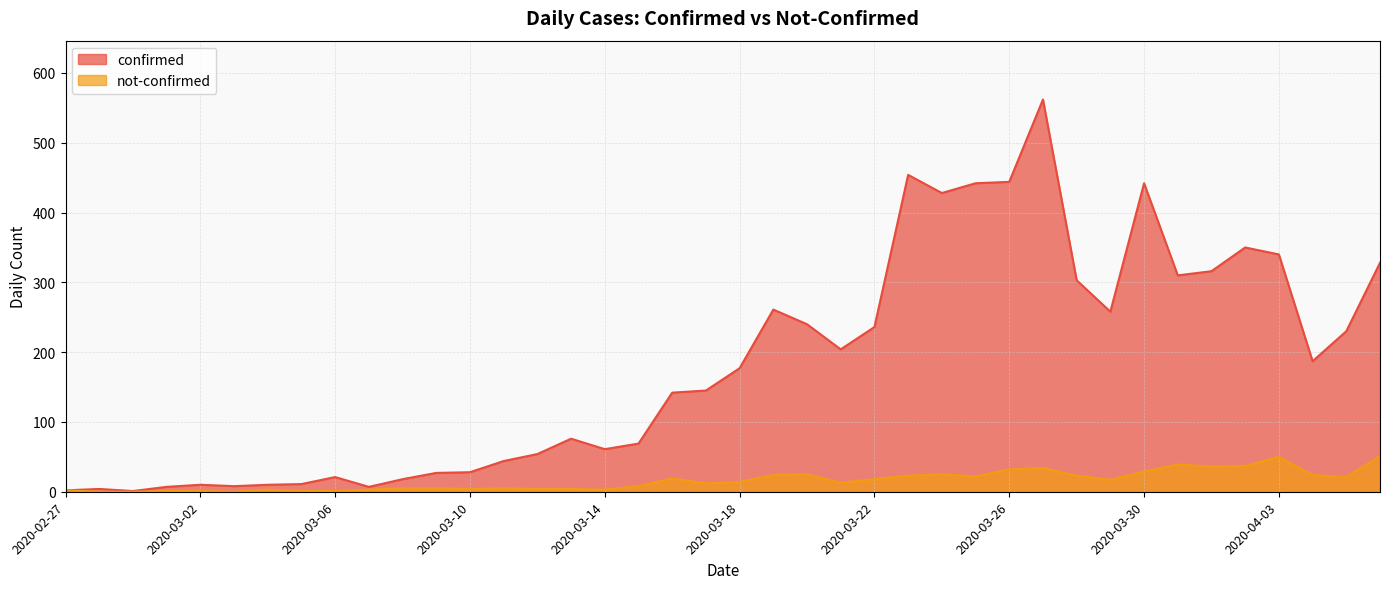

Reading left to right, what are all the values shown in this chart?

confirmed: 2020-02-27=2	2020-02-28=4	2020-02-29=1	2020-03-01=7	2020-03-02=10	2020-03-03=8	2020-03-04=10	2020-03-05=11	2020-03-06=21	2020-03-07=7	2020-03-08=18	2020-03-09=27	2020-03-10=28	2020-03-11=44	2020-03-12=54	2020-03-13=76	2020-03-14=61	2020-03-15=69	2020-03-16=142	2020-03-17=145	2020-03-18=177	2020-03-19=261	2020-03-20=240	2020-03-21=204	2020-03-22=236	2020-03-23=454	2020-03-24=428	2020-03-25=442	2020-03-26=444	2020-03-27=562	2020-03-28=303	2020-03-29=258	2020-03-30=442	2020-03-31=310	2020-04-01=316	2020-04-02=350	2020-04-03=340	2020-04-04=187	2020-04-05=230	2020-04-06=328
not-confirmed: 2020-02-27=2	2020-02-28=0	2020-02-29=0	2020-03-01=1	2020-03-02=1	2020-03-03=0	2020-03-04=3	2020-03-05=1	2020-03-06=1	2020-03-07=3	2020-03-08=5	2020-03-09=5	2020-03-10=4	2020-03-11=5	2020-03-12=4	2020-03-13=4	2020-03-14=3	2020-03-15=8	2020-03-16=19	2020-03-17=12	2020-03-18=14	2020-03-19=24	2020-03-20=25	2020-03-21=13	2020-03-22=18	2020-03-23=23	2020-03-24=25	2020-03-25=22	2020-03-26=32	2020-03-27=34	2020-03-28=23	2020-03-29=17	2020-03-30=29	2020-03-31=39	2020-04-01=36	2020-04-02=37	2020-04-03=50	2020-04-04=24	2020-04-05=21	2020-04-06=51